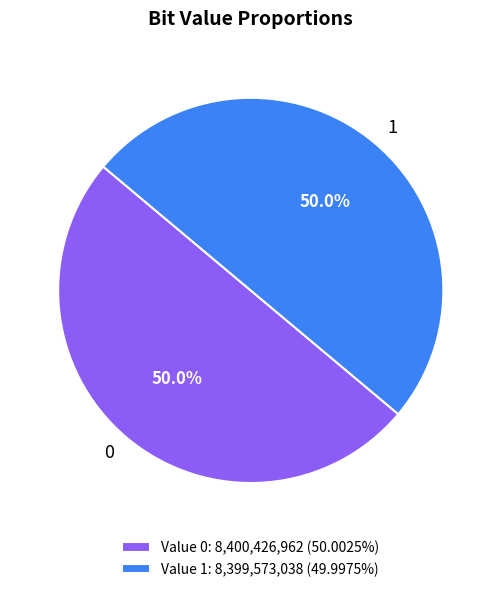

What percentage is NOT represented by 1?

50.0%